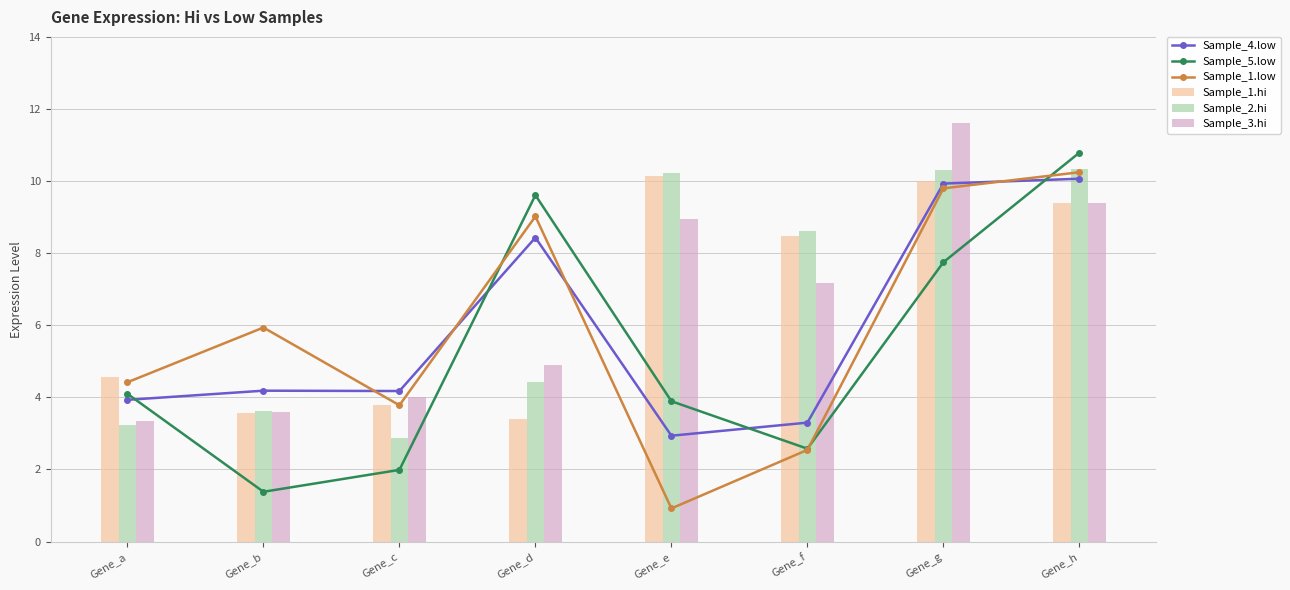

Which series has the largest total across all categories?

Sample_2.hi